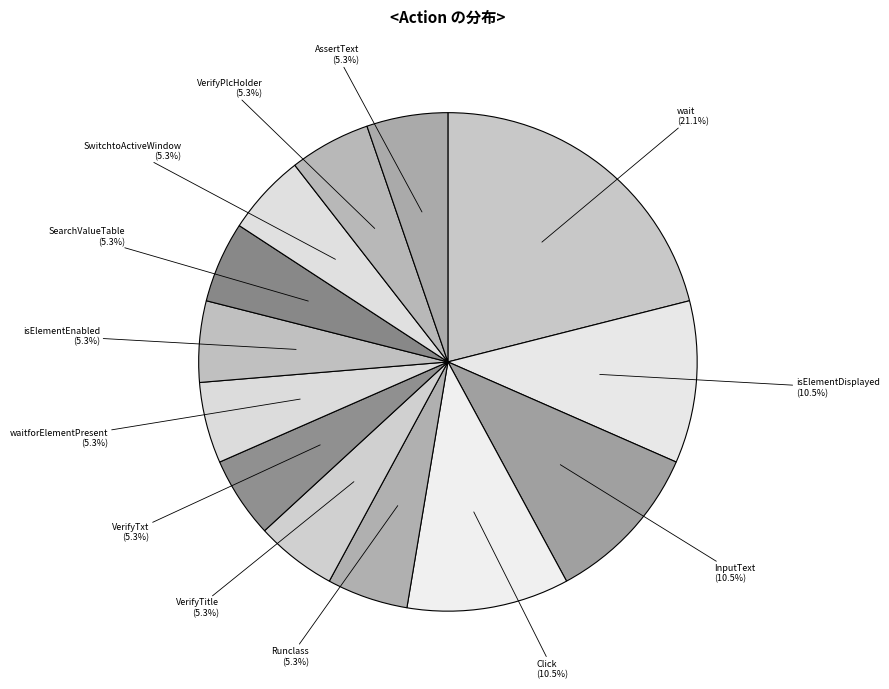

How many segments does this pie chart have?

13